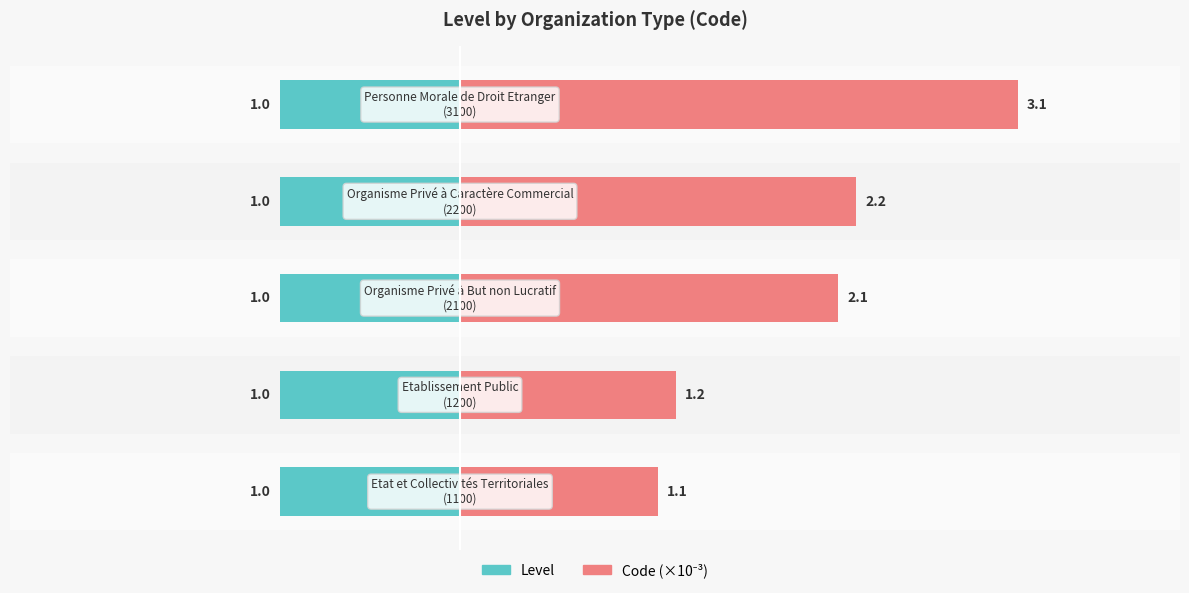

Does the chart contain stacked bars?

No